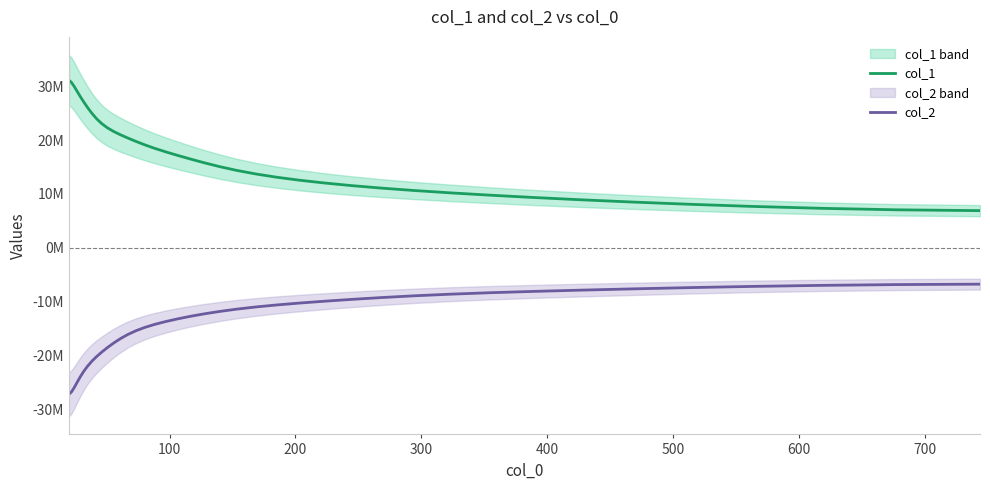

What is the difference between the second highest and minimum values in the col_2 series?

20351877.8